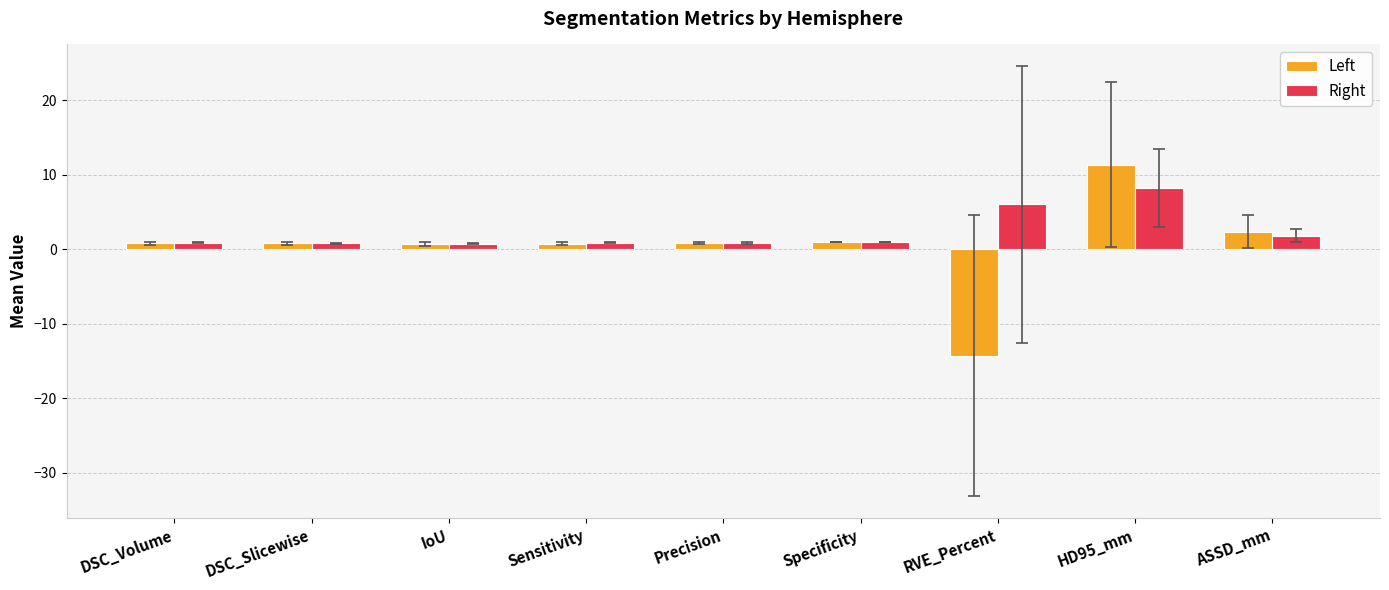

What is the difference between the maximum and minimum values in the Right series?

7.5